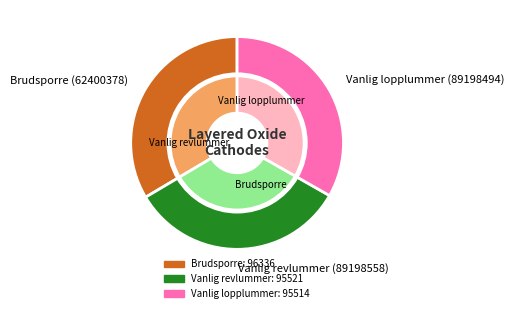

Which slice is the smallest?

Vanlig lopplummer (89198494)